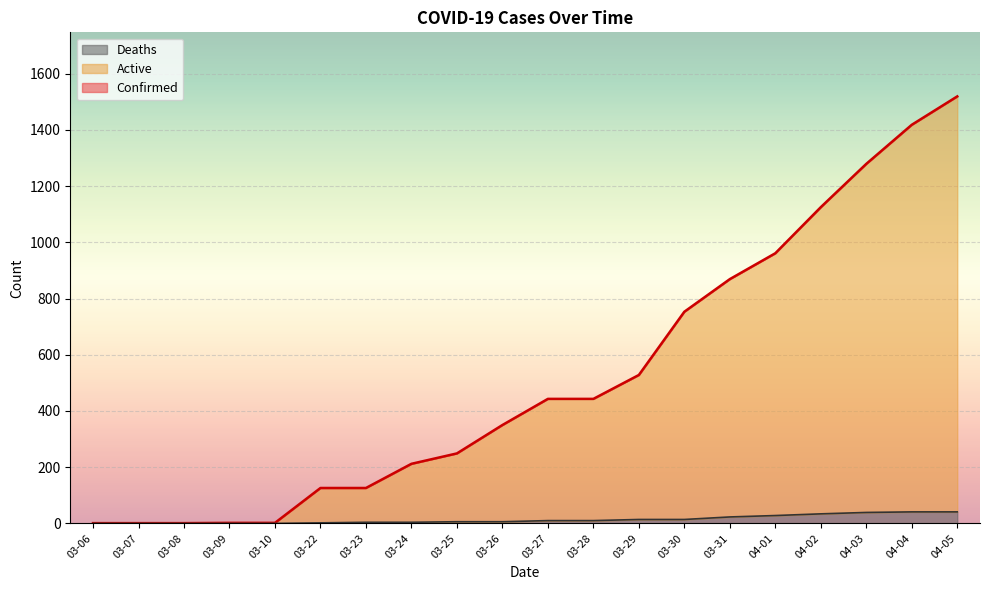

What is the difference between the maximum and minimum values in the Confirmed series?

1518